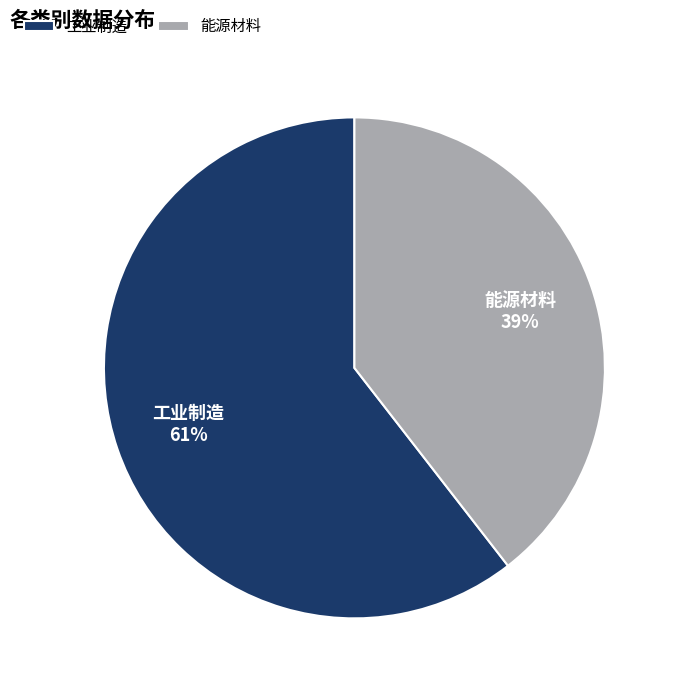

To the nearest percent, what is the combined percentage of 工业制造 and 能源材料?

100%